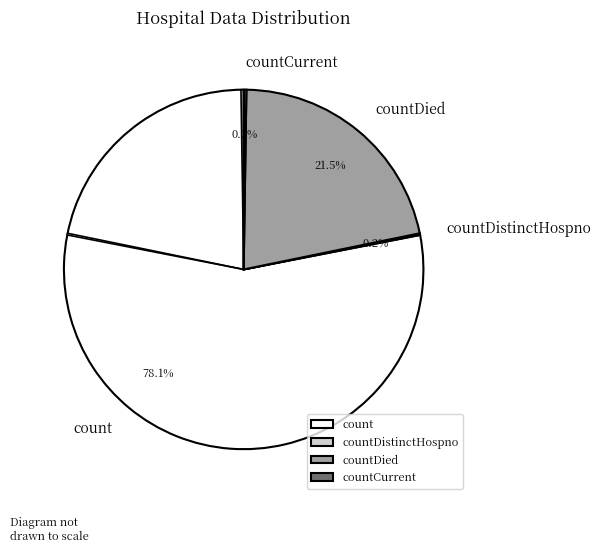

Do countDied and count together represent more than half of the pie?

Yes